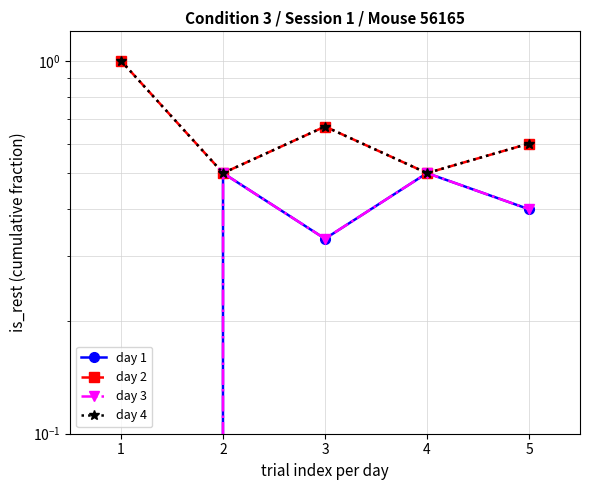

True or false: day 1 and day 4 intersect in this chart.

False